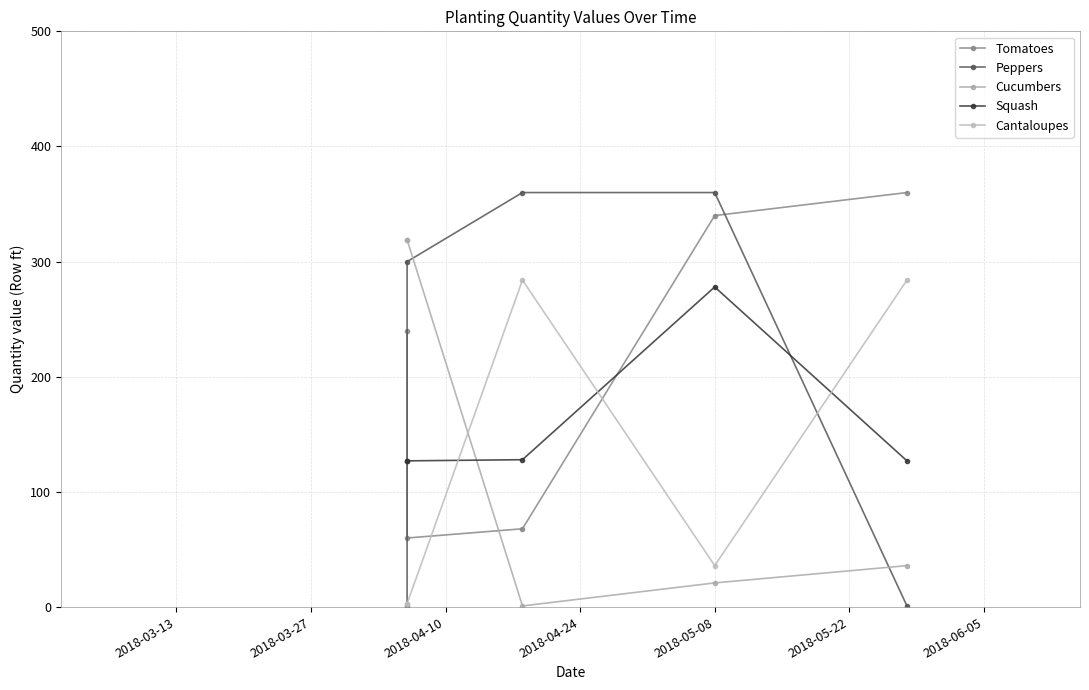

How many values in the Peppers series are below 300?

2